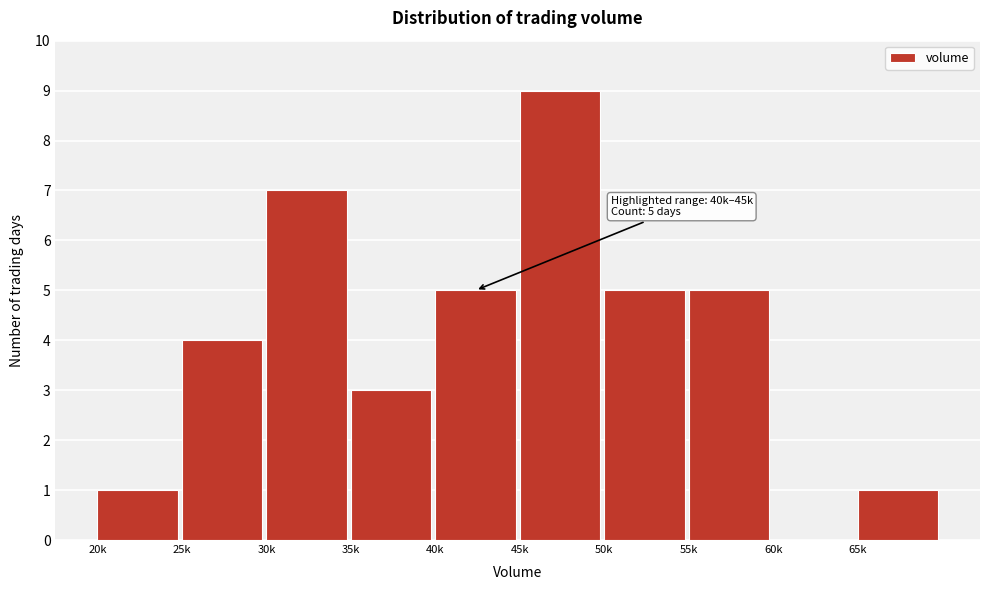

Reading left to right, list all the values displayed in this chart.

20k=1	25k=4	30k=7	35k=3	40k=5	45k=9	50k=5	55k=5	60k=0	65k=1